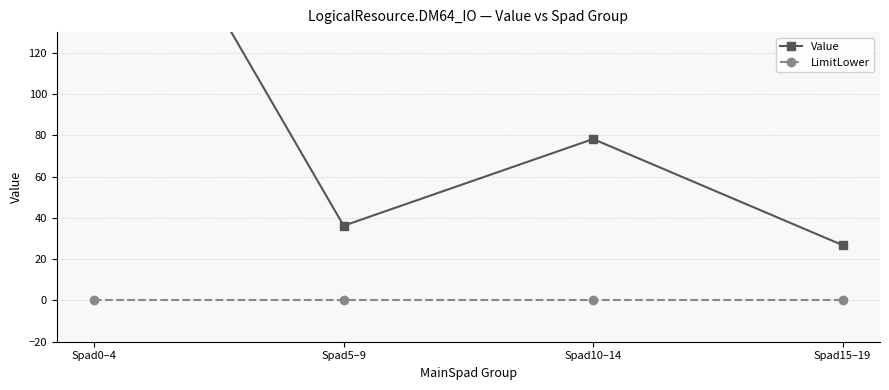

What are all the series names shown in the legend?

Value, LimitLower